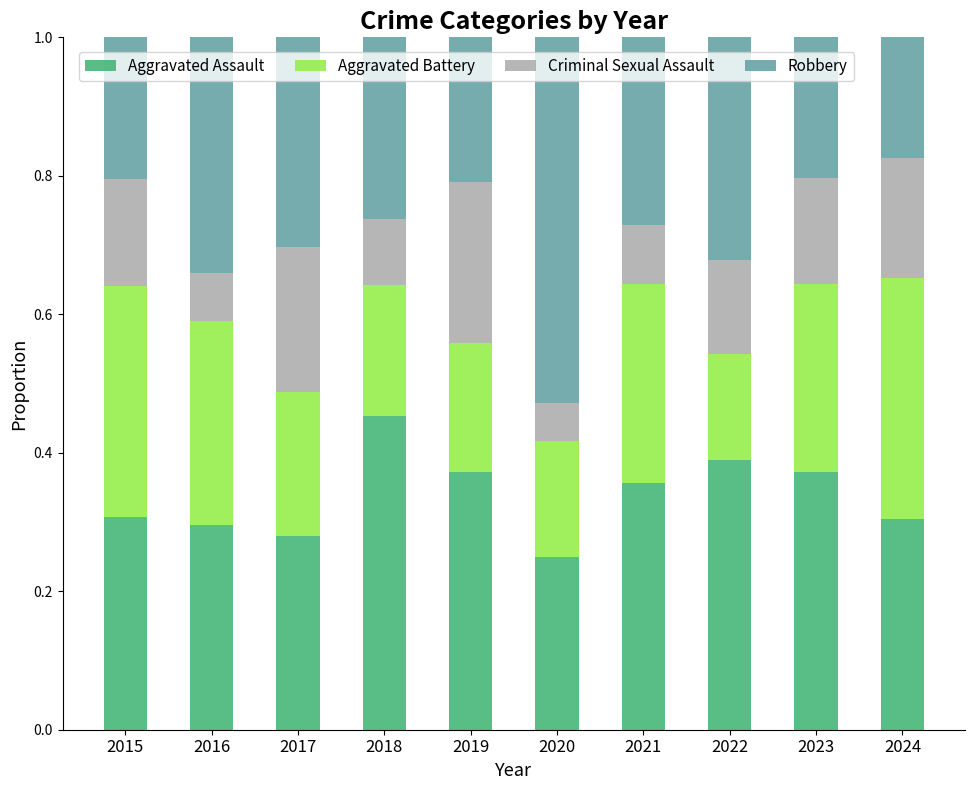

At which label does Aggravated Assault reach its peak?

2018